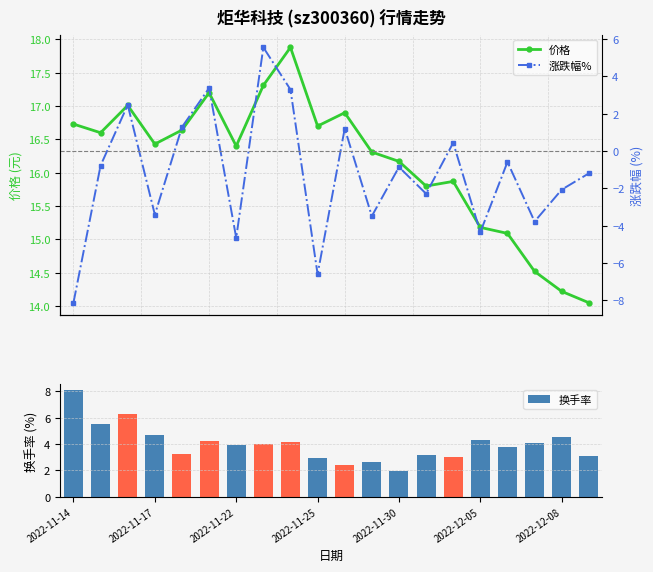

Which category has the lowest value in the 换手率 series?

2022-11-30